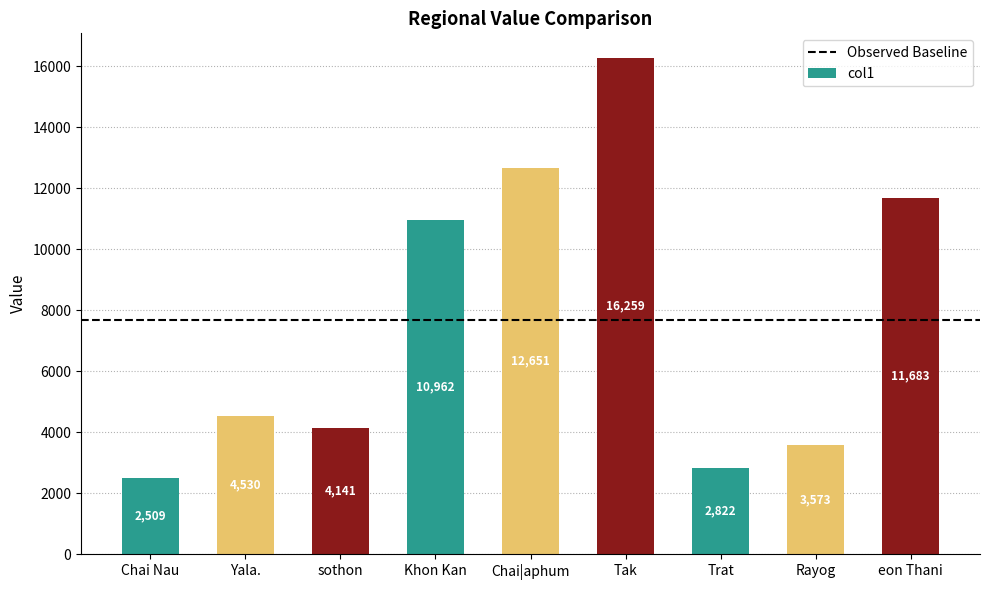

Which has a higher value, Khon Kan or Chai Nau?

Khon Kan